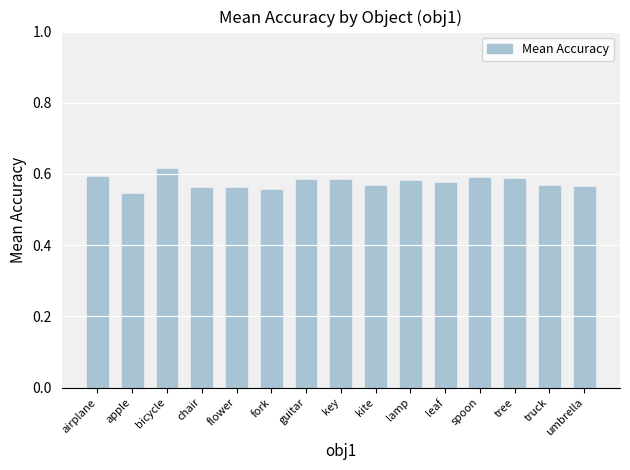

How many values are between 0 and 1?

15